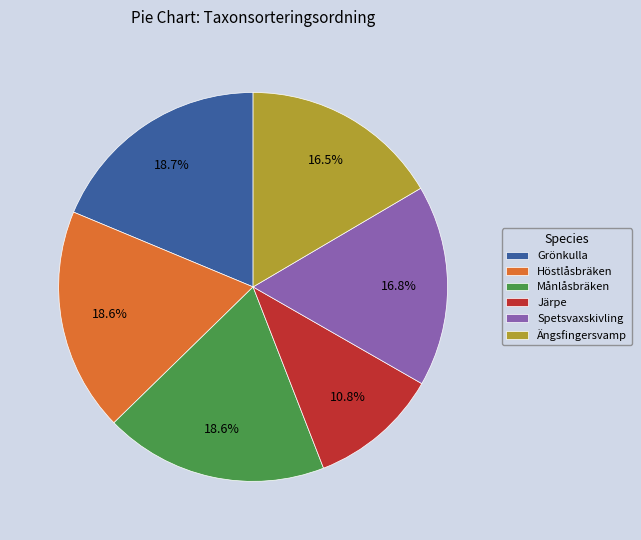

Which slice is the smallest?

Järpe